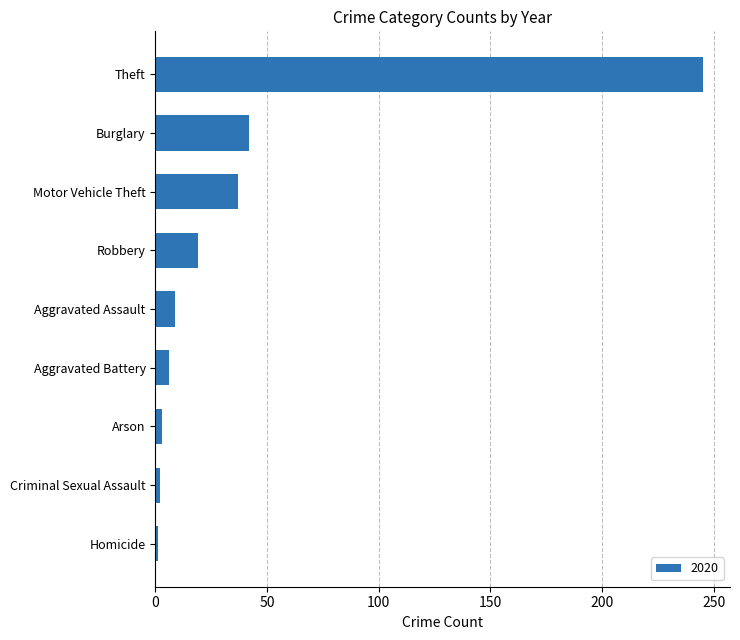

What is the change in value from Aggravated Battery to Burglary?

+36